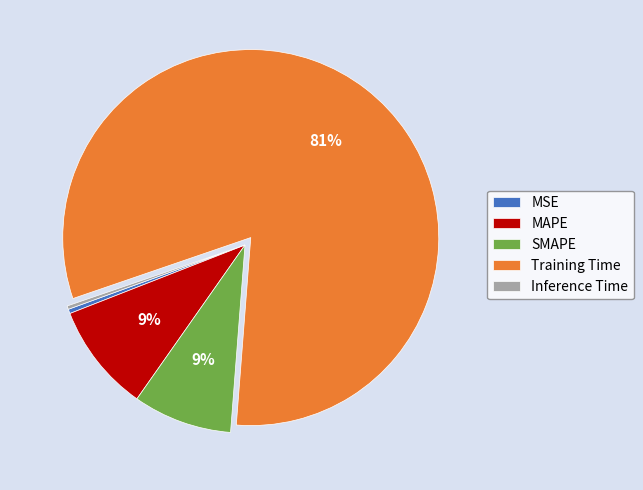

Which has a higher value, Inference Time or MAPE?

MAPE